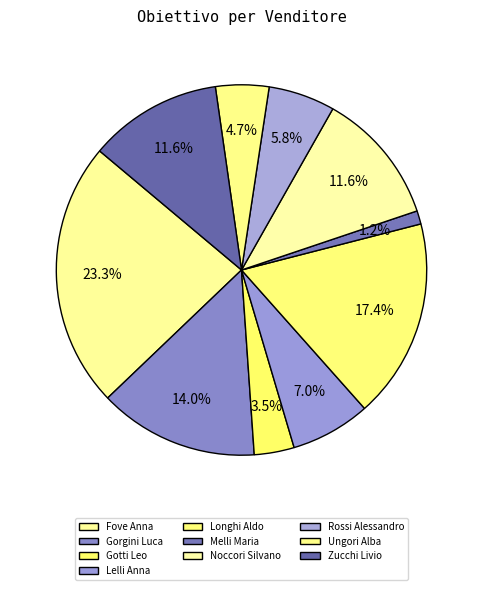

Is the sum of Zucchi Livio and Fove Anna greater than half?

No